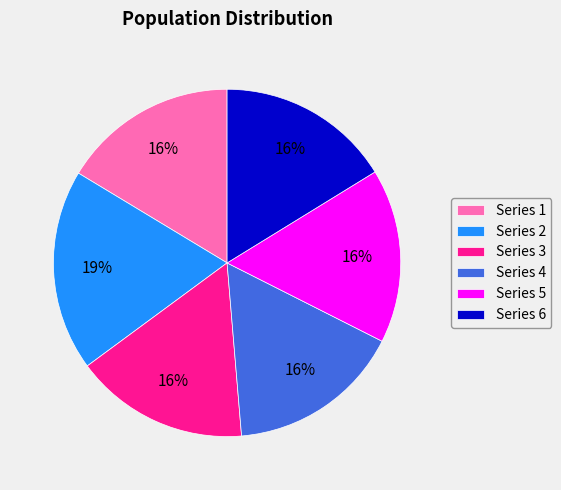

What percentage is the Series 2 slice, to the nearest percent?

19%